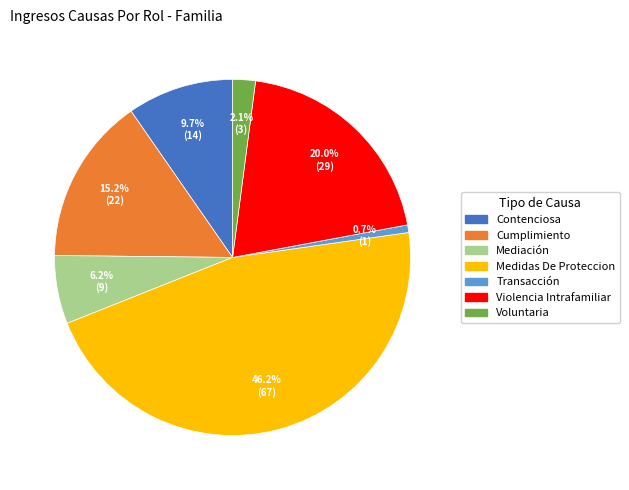

Is it true that Mediación is 6% of the pie?

True